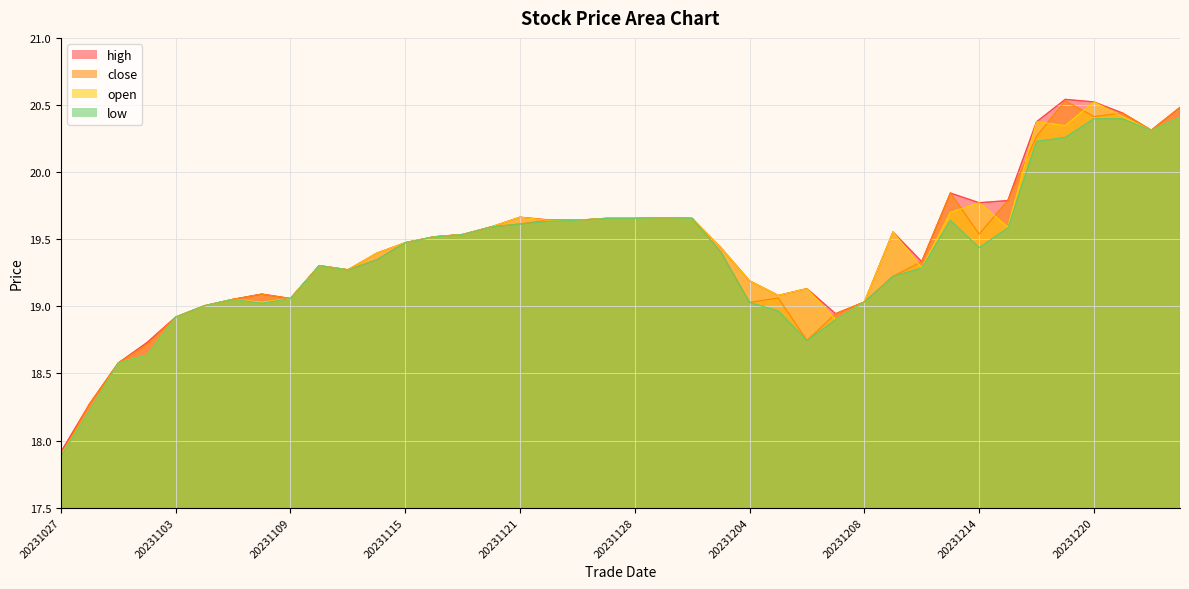

Read the open value at 20231110.

19.3